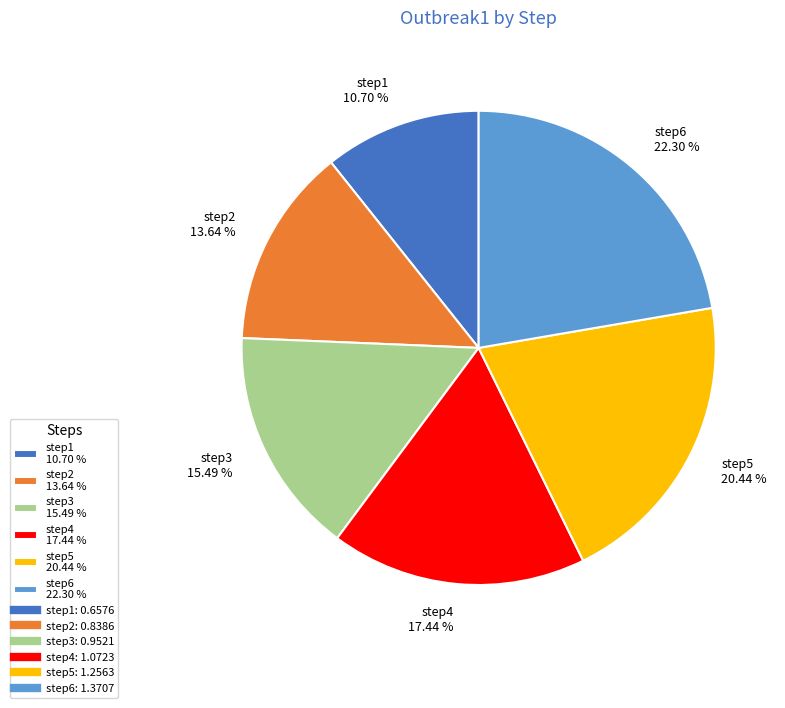

What is the smallest slice in the pie chart?

step1